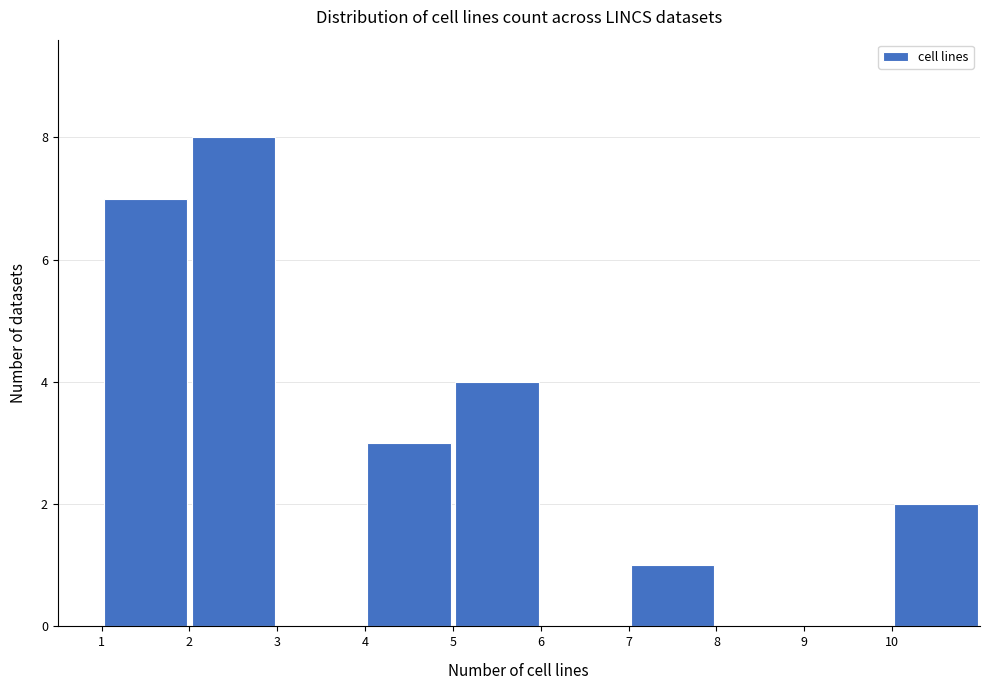

Reading left to right, list every bar in this chart as the range it spans on the x-axis followed by its height. The values are not printed on the chart, so give them approximately, as read against the axis.

1 to 2: 7
2 to 3: 8
3 to 4: 0
4 to 5: 3
5 to 6: 4
6 to 7: 0
7 to 8: 1
8 to 9: 0
9 to 10: 0
10 to 11: 2